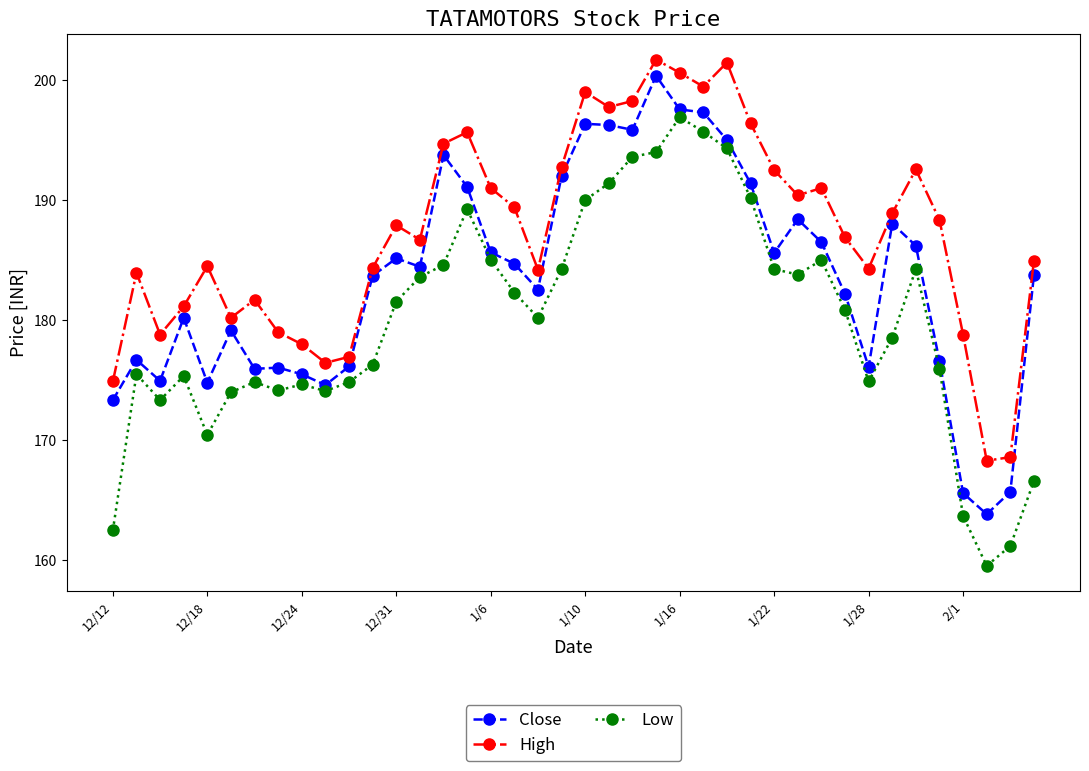

What is the smallest value displayed?

159.6